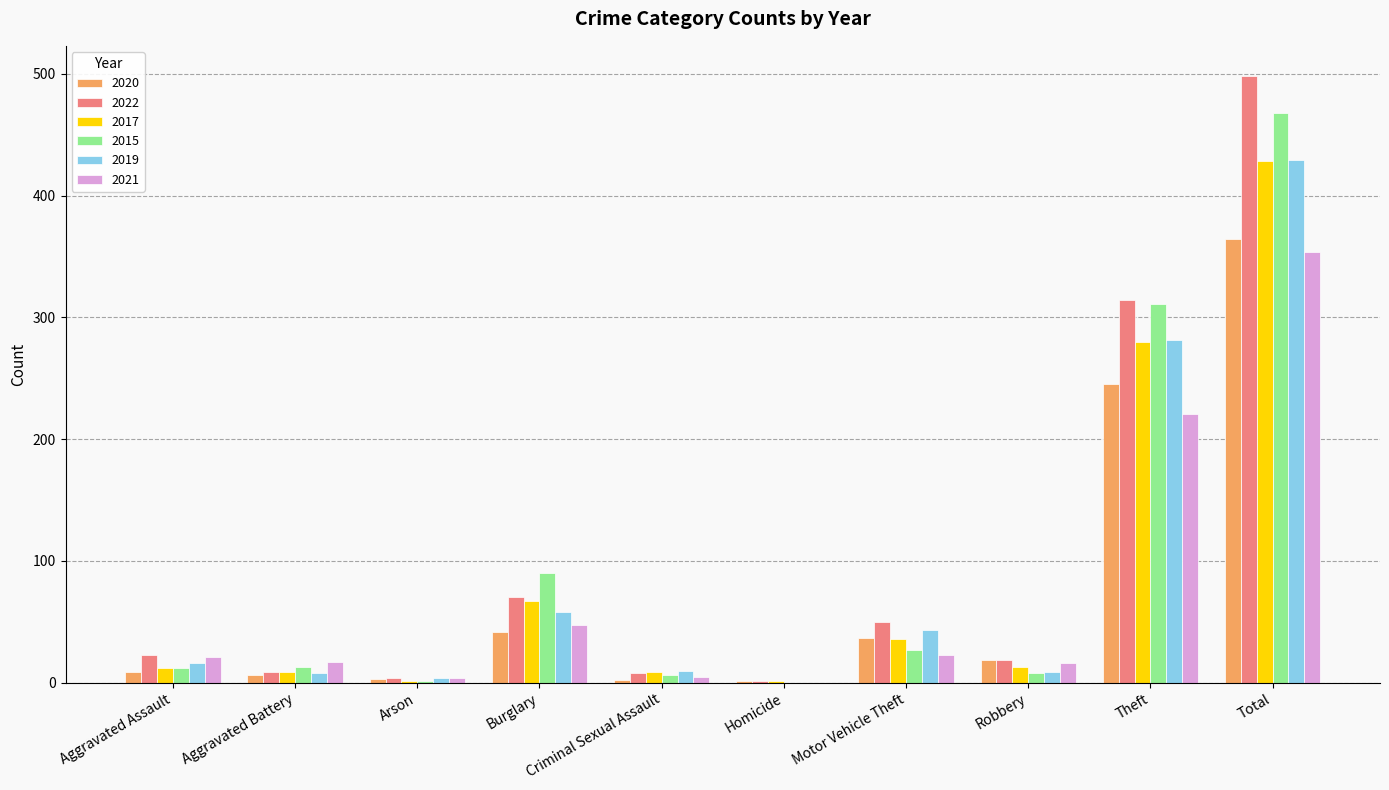

Read the 2022 value at Total.

498